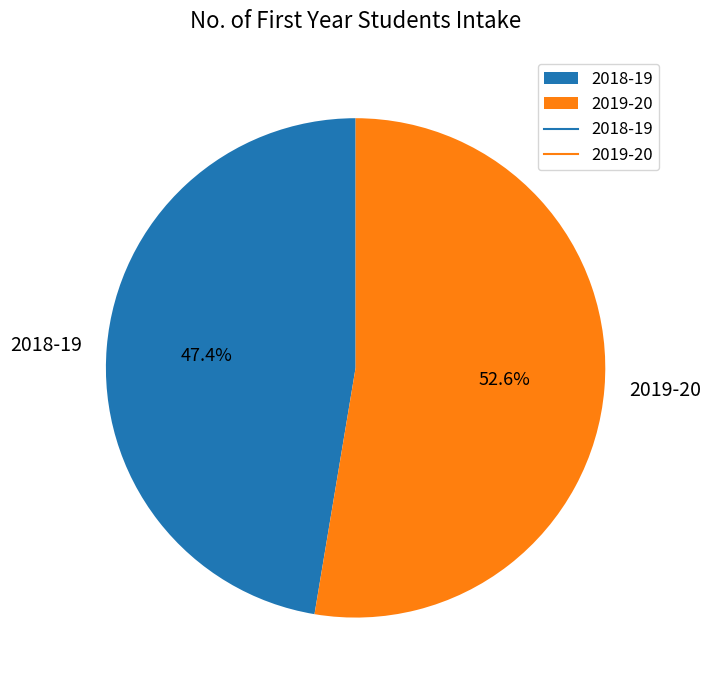

Does 2019-20 account for over 50% of the chart?

Yes